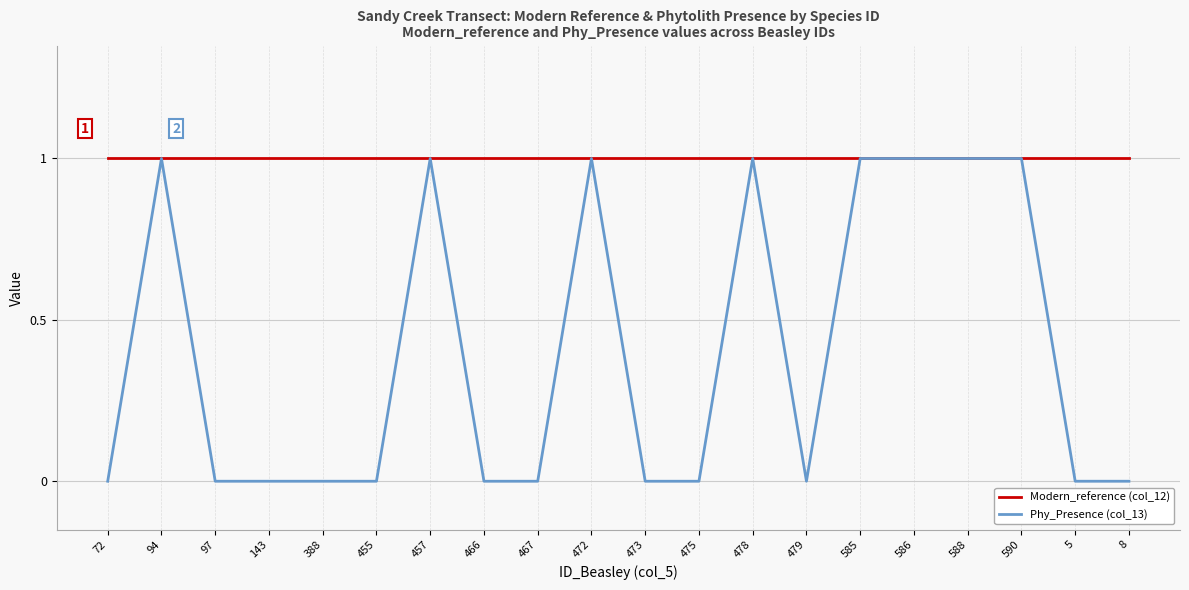

Rank the series by their average value, from highest to lowest.

Modern_reference (col_12), Phy_Presence (col_13)